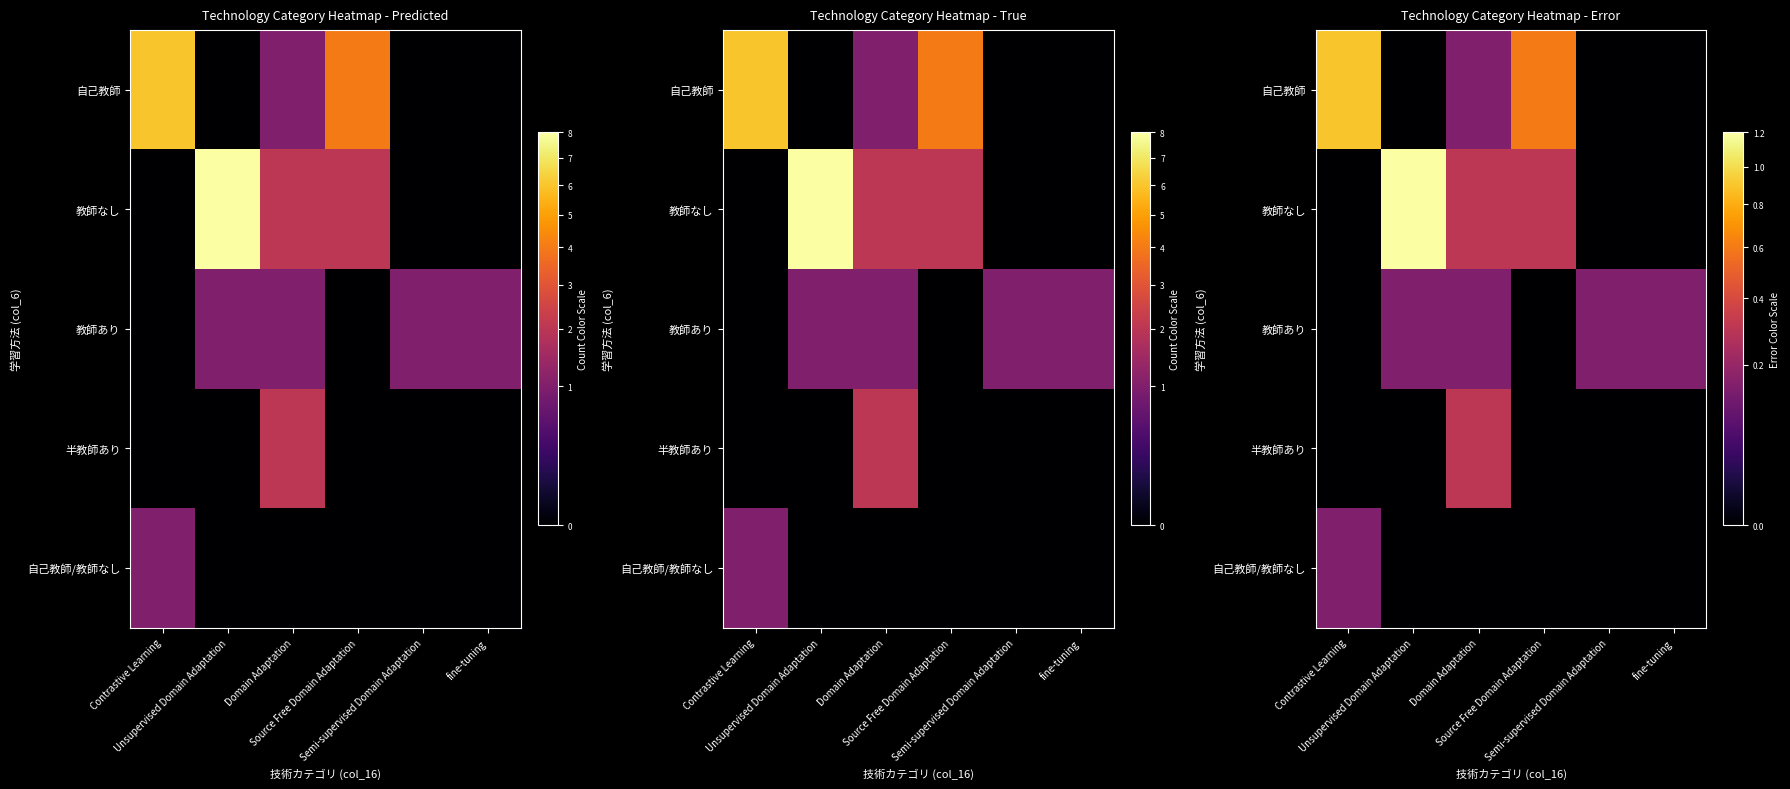

List the series in order of their peak value, lowest first.

教師あり, 自己教師/教師なし, 半教師あり, 自己教師, 教師なし